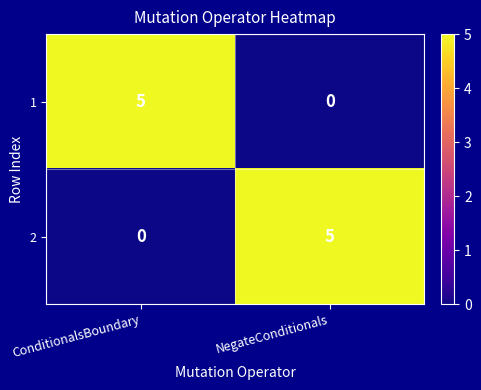

What is the spread (max minus min) of values at NegateConditionals?

5